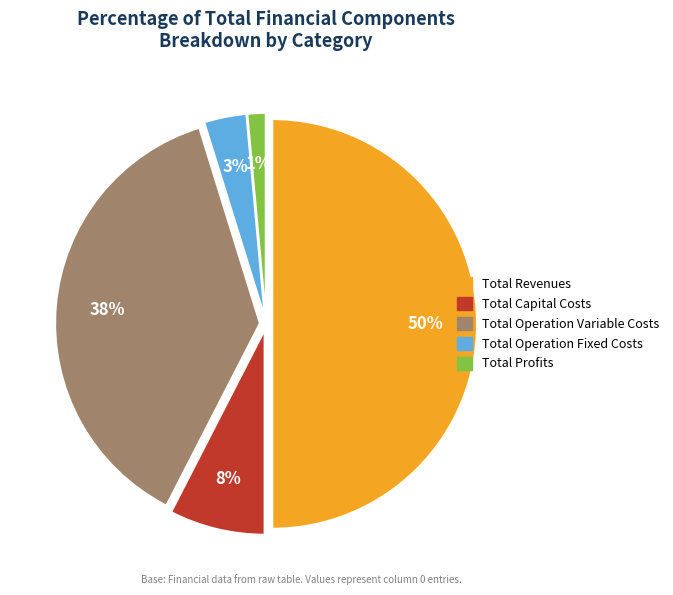

Is Total Operation Fixed Costs the majority of the pie?

No